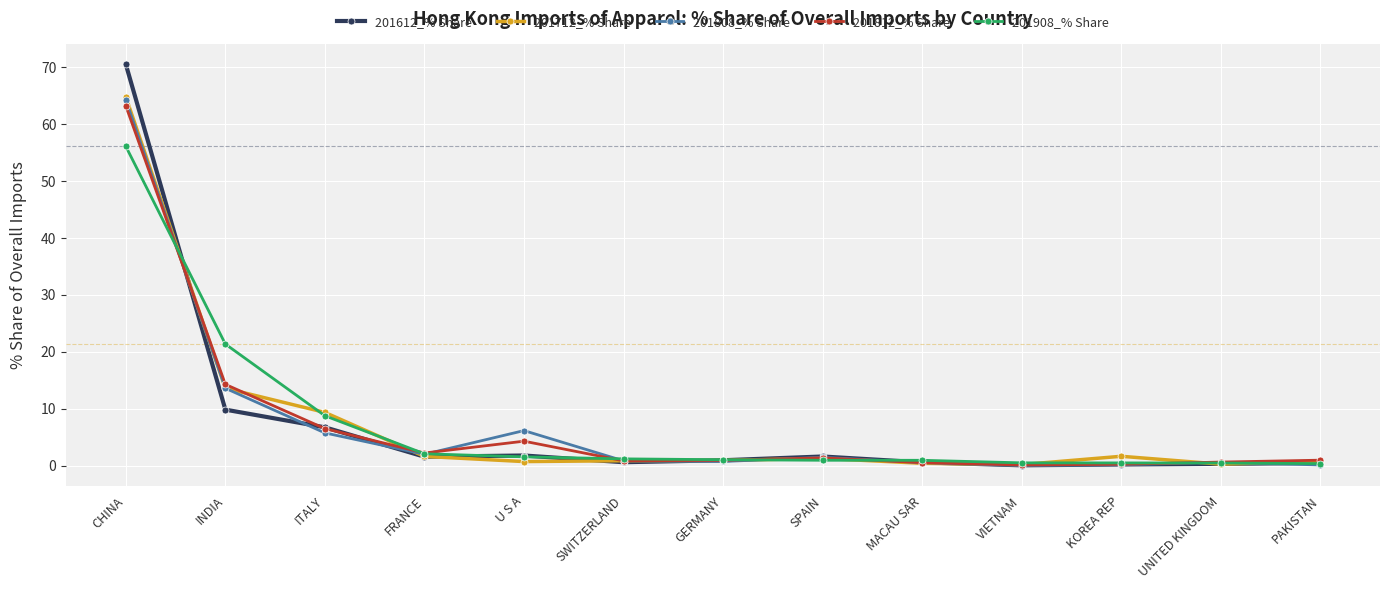

Which series has the largest range (max minus min)?

201612_% Share